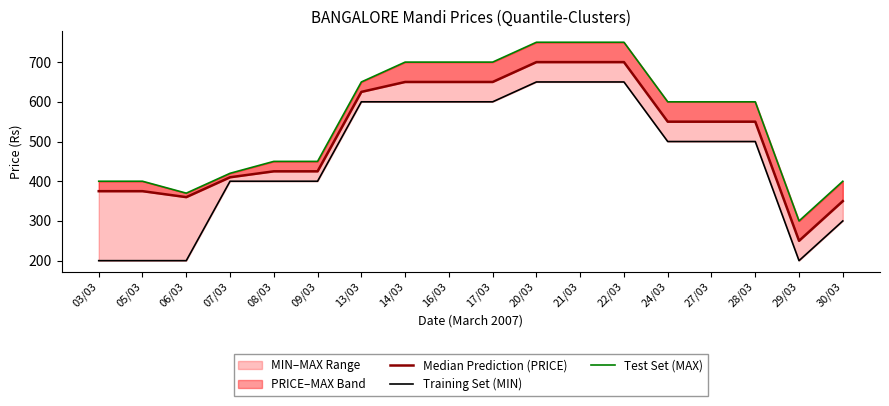

True or false: Test Set (MAX) and Training Set (MIN) intersect in this chart.

False